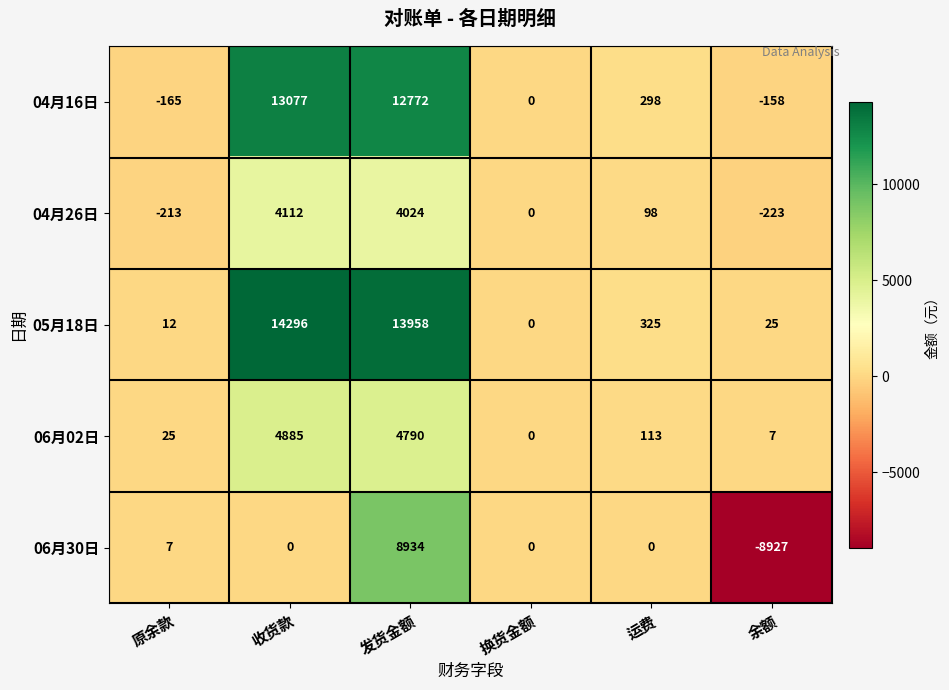

What is the approximate value of 06月02日 at 原余款?

25